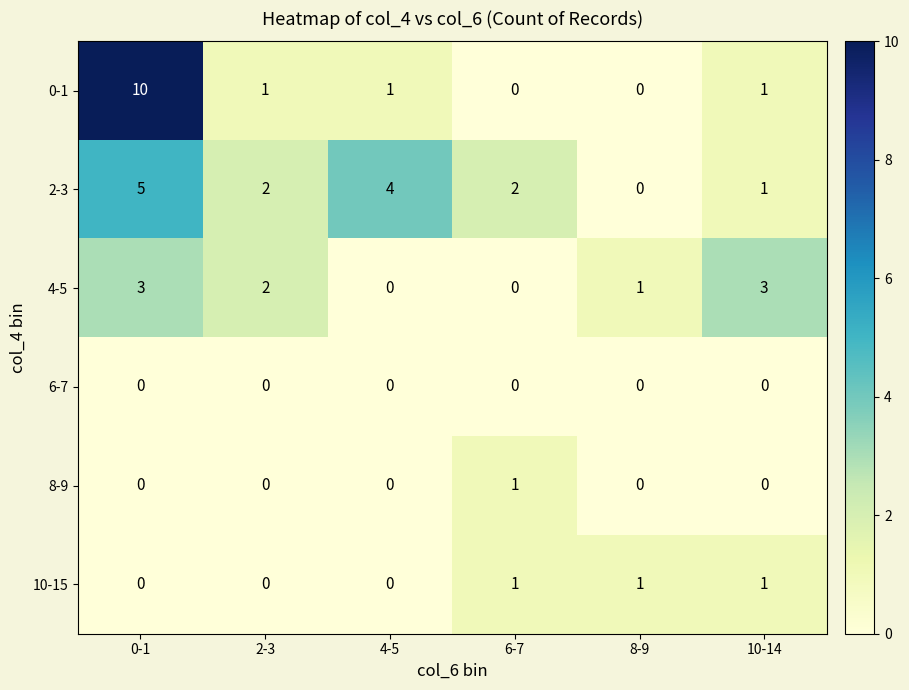

What is the difference between the highest and lowest values at 8-9?

1